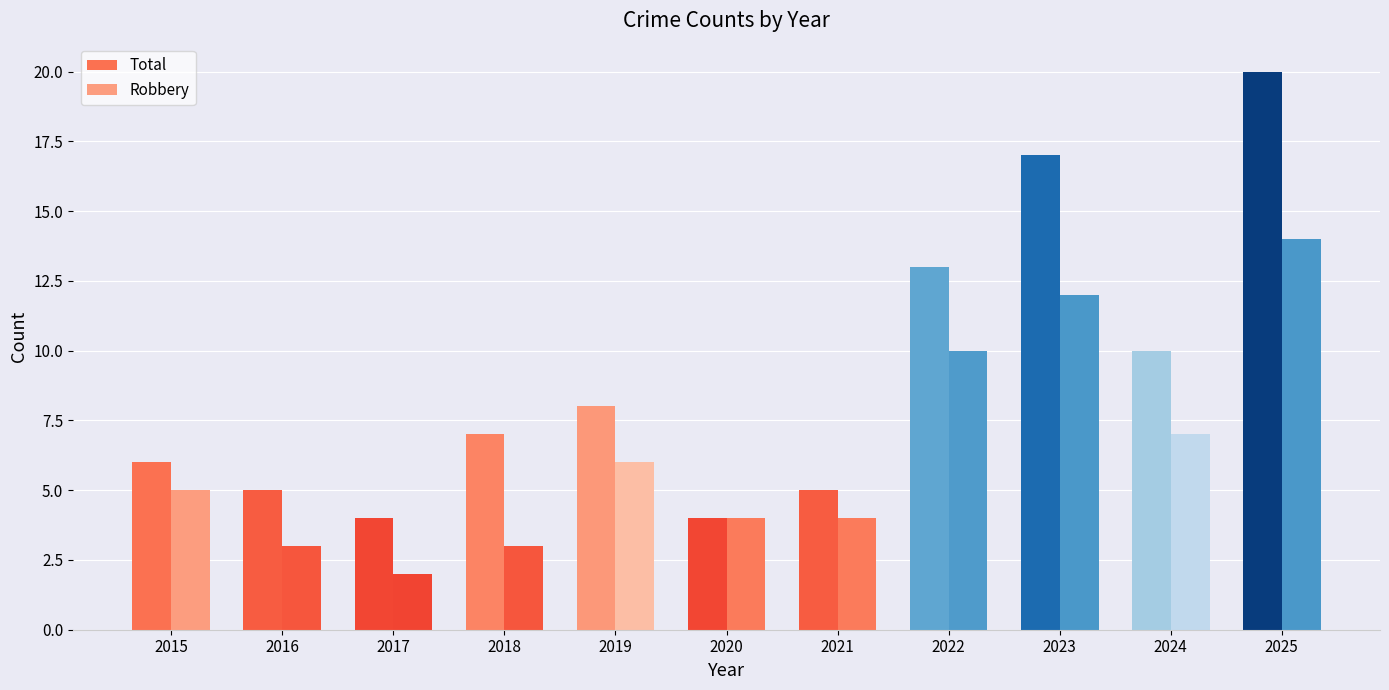

Rank the categories by Robbery value from lowest to highest.

2015